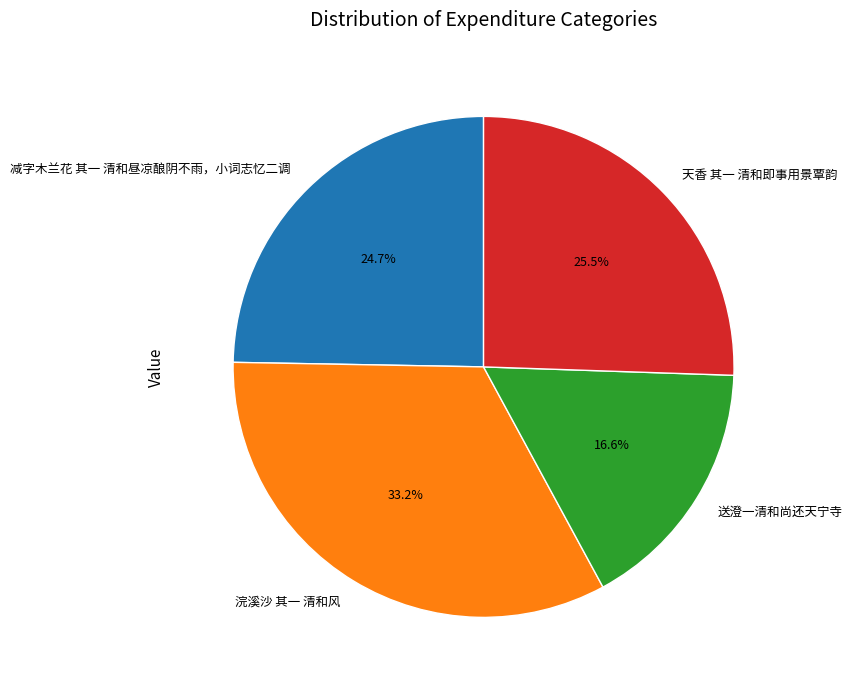

True or false: 浣溪沙 其一 清和风 accounts for 19% of the total.

False